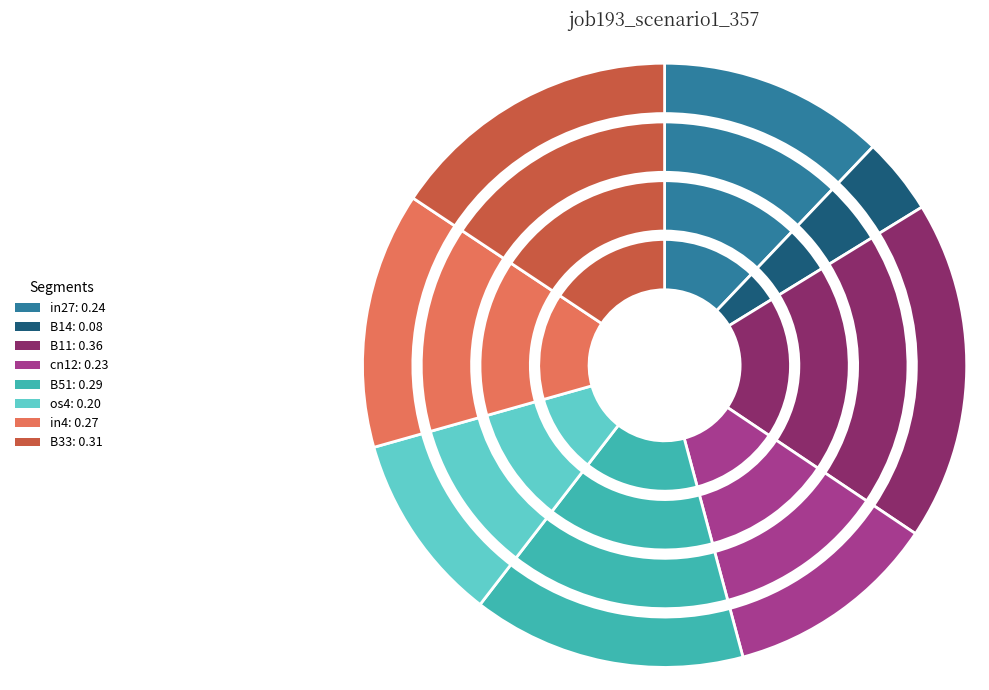

The B11 slice represents 18% of the pie. True or false?

True